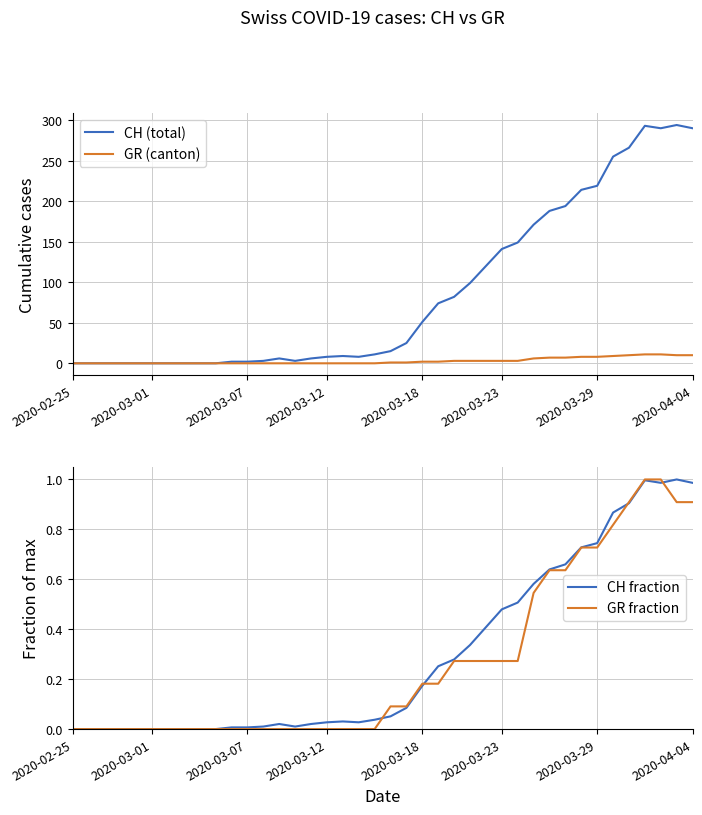

How many interior local valleys does the CH fraction series have?

3